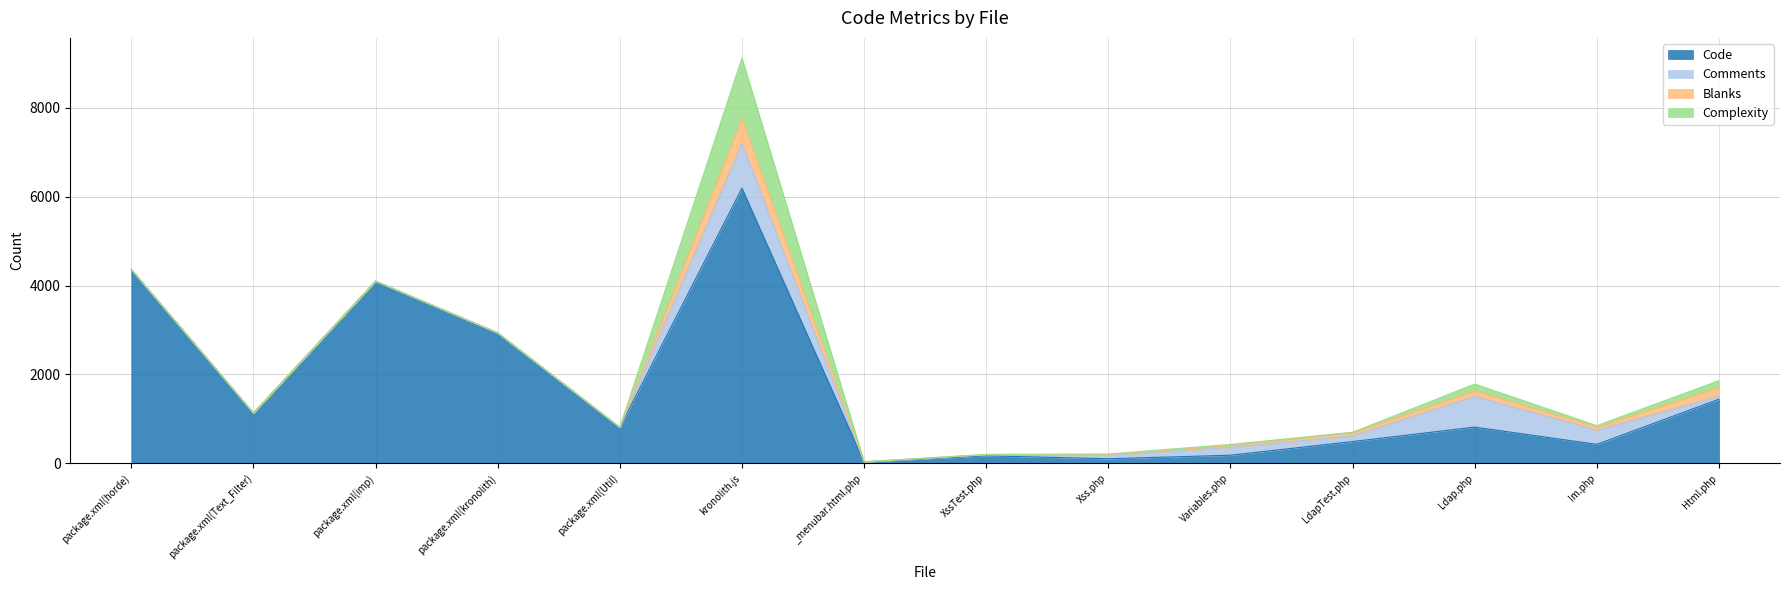

The Complexity series shows 1348 at kronolith.js. True or false?

True